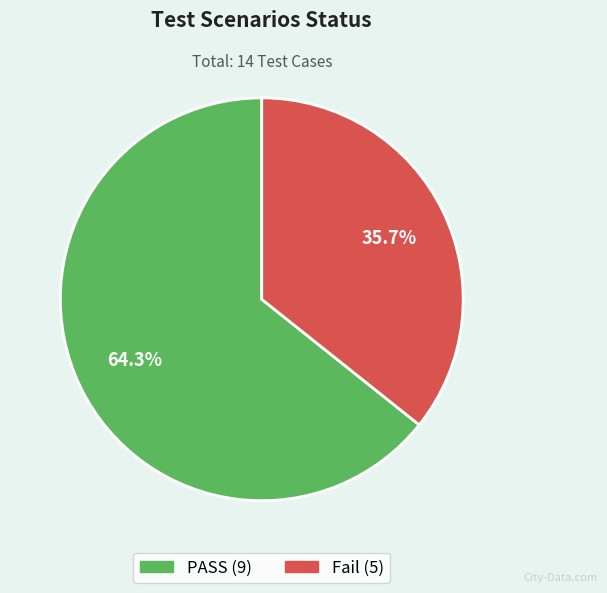

How many slices are in this pie chart?

2